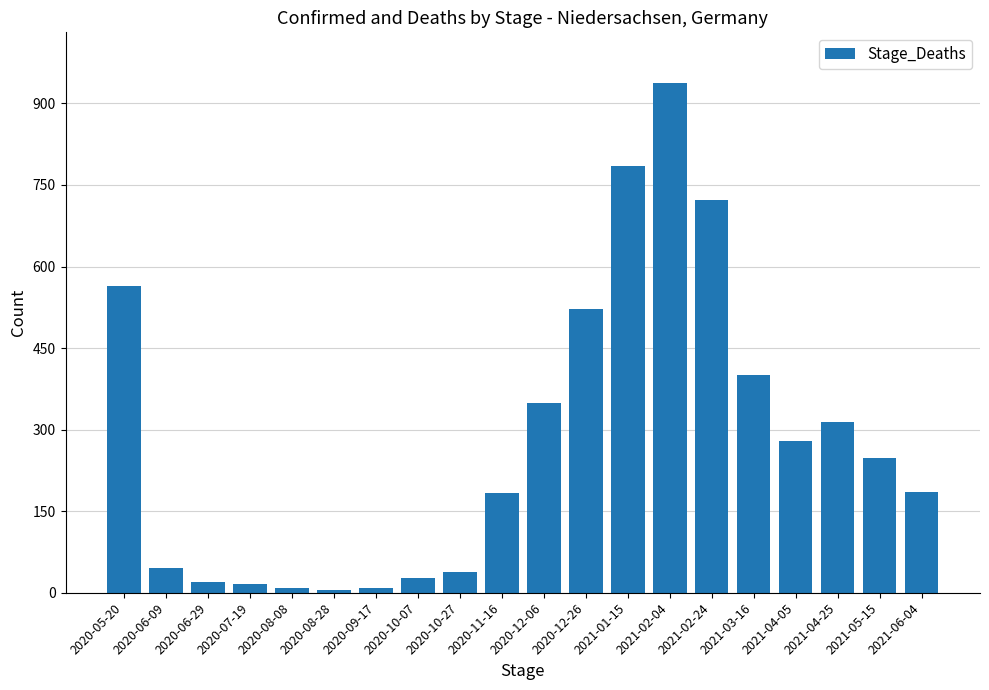

What is the value of the 16th bar from the left?

400